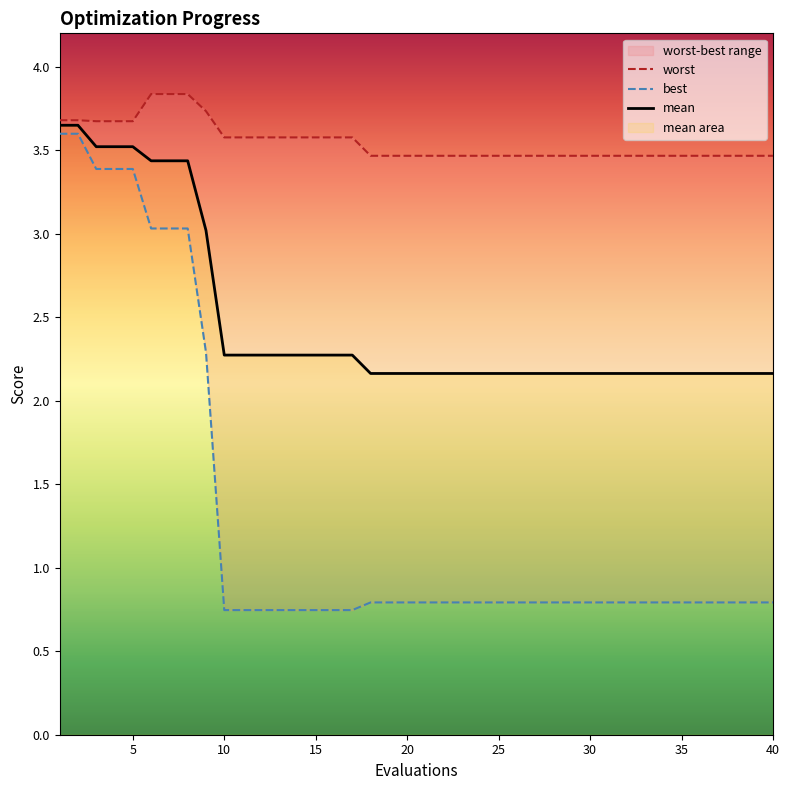

What is the value of the best point at the 40th from the left?

0.8